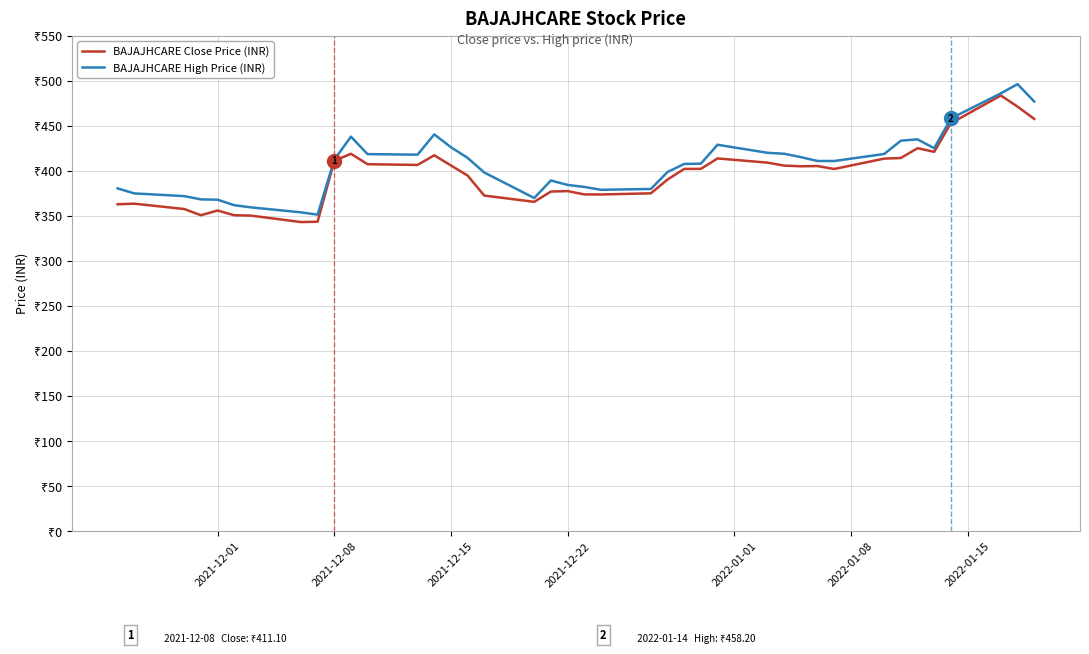

Which series has the largest range (max minus min)?

BAJAJHCARE High Price (INR)